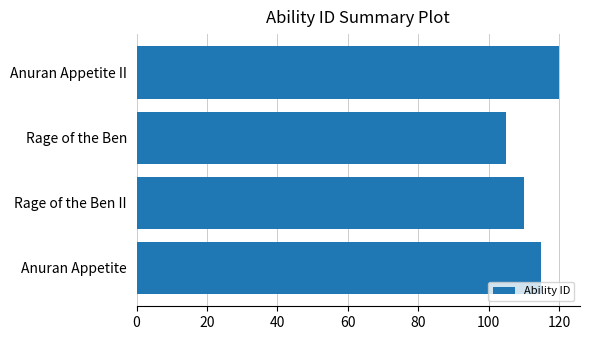

What is the minimum value shown in the chart?

105